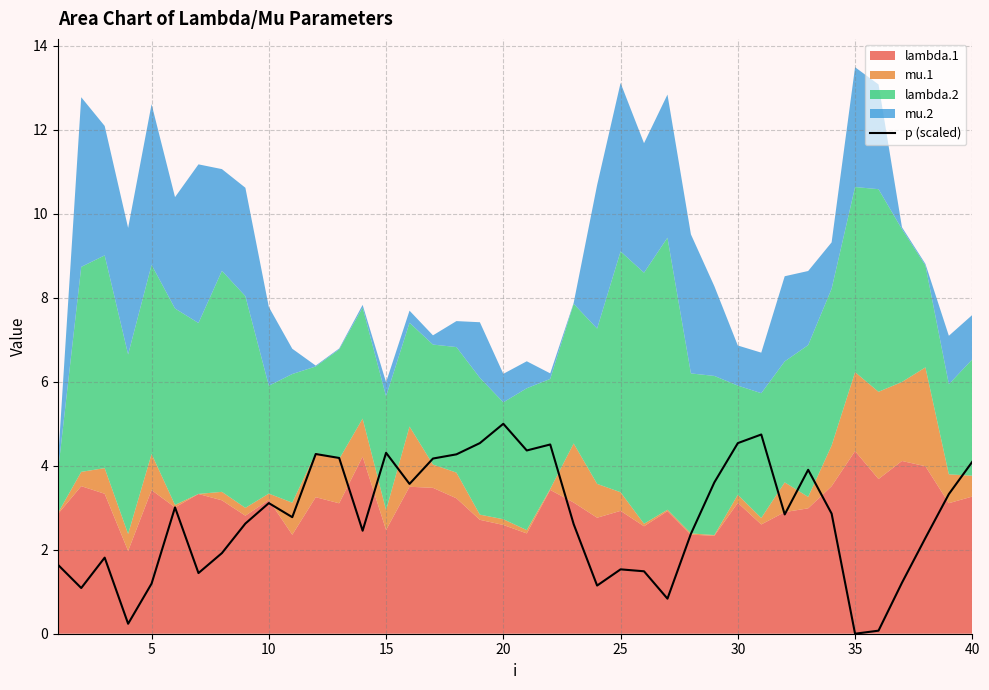

True or false: p (scaled) has a value of 2.3 at 25.

False